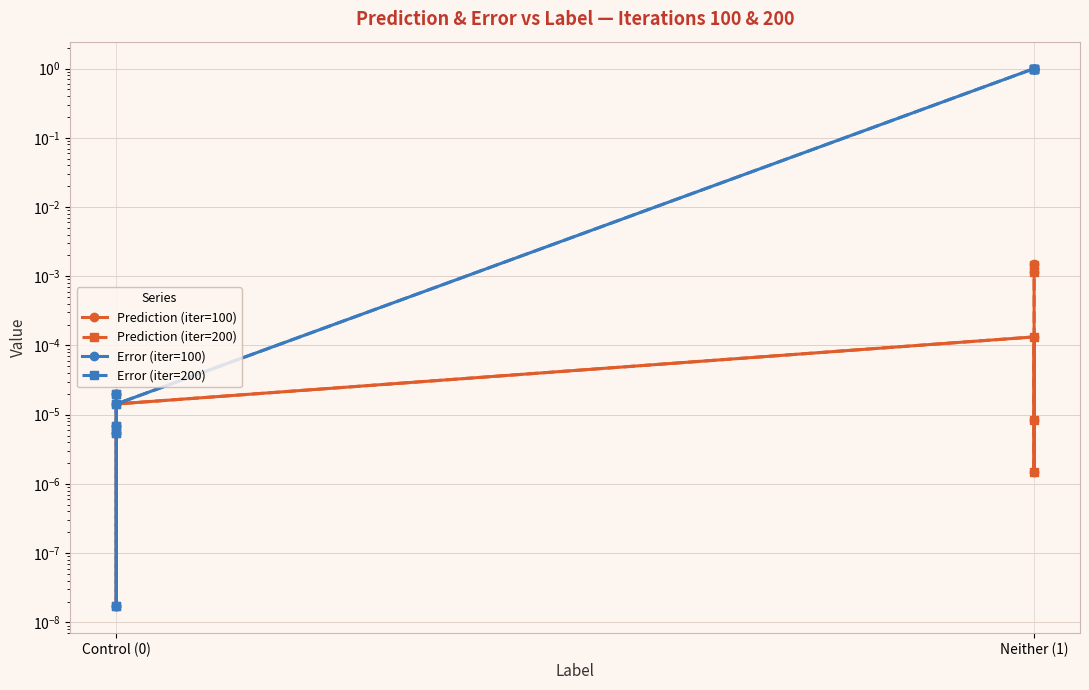

What is the difference between the second highest and minimum values in the Error (iter=100) series?

1.0